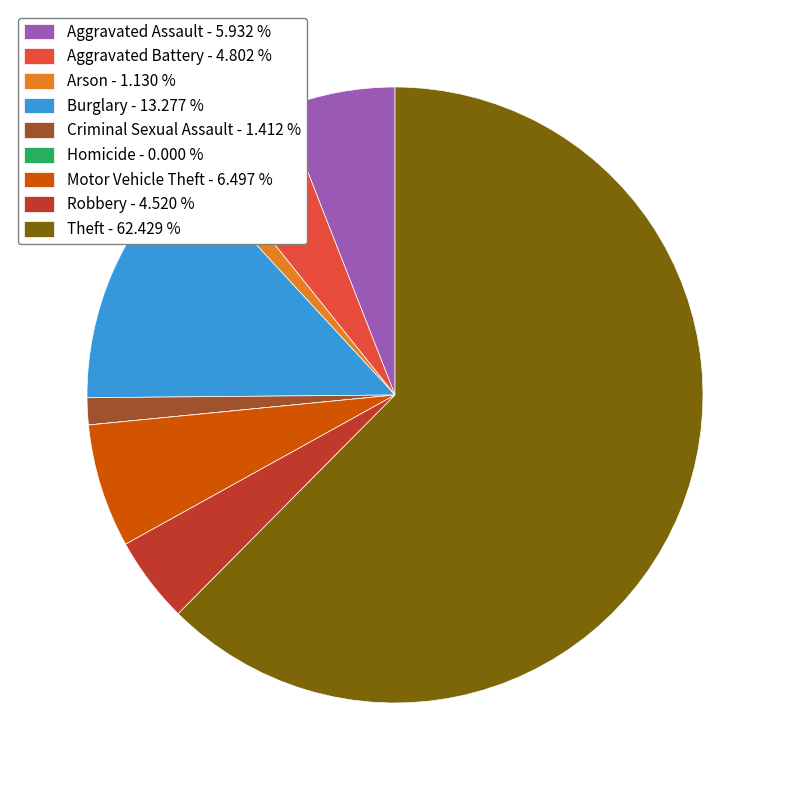

Is it true that Arson is 16% of the pie?

False